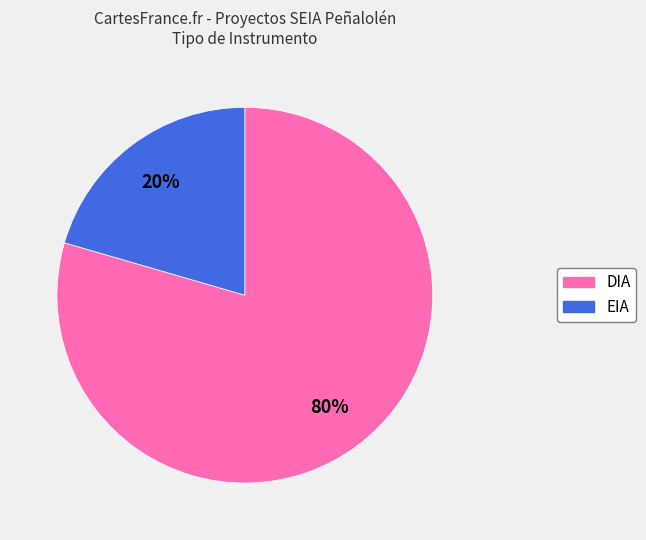

How many slices are in this pie chart?

2